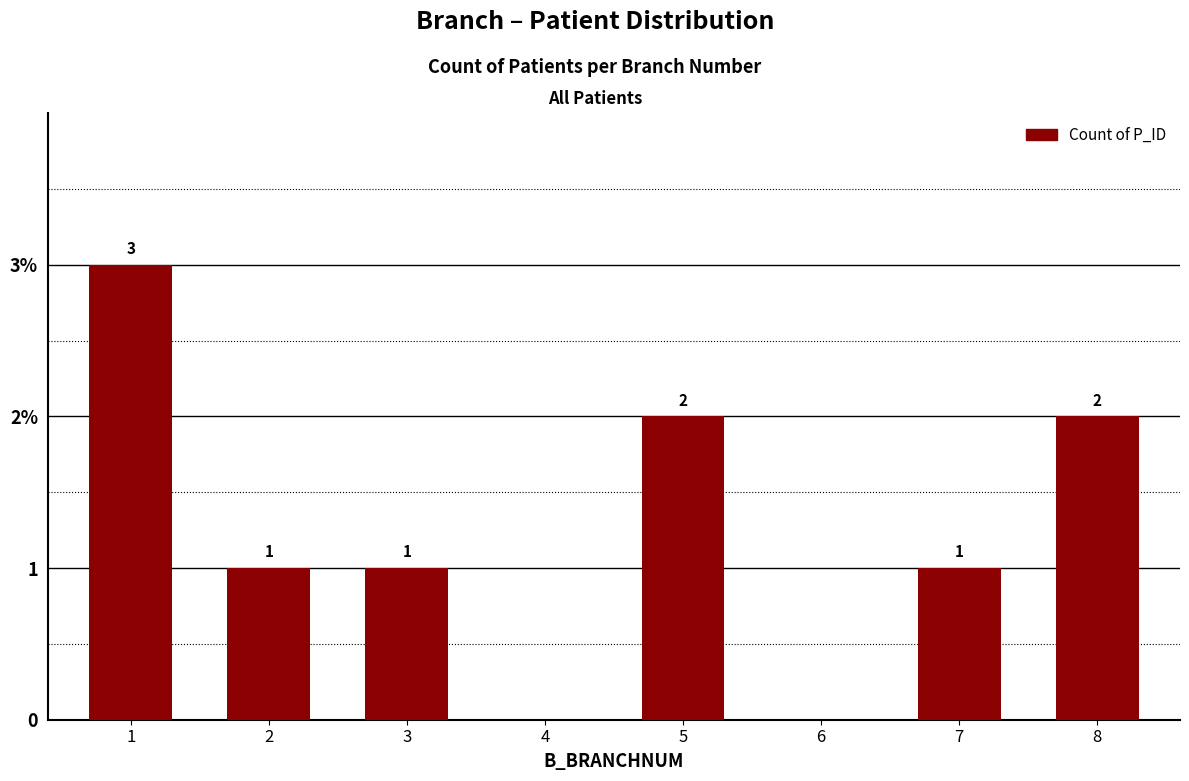

What is the sum of all values?

10